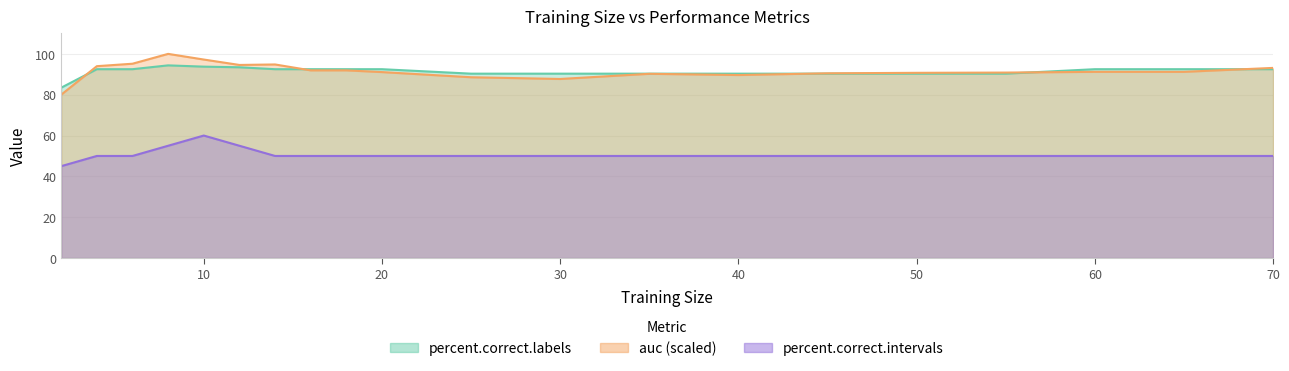

Between 12 and 40, which series saw the biggest shift?

percent.correct.intervals